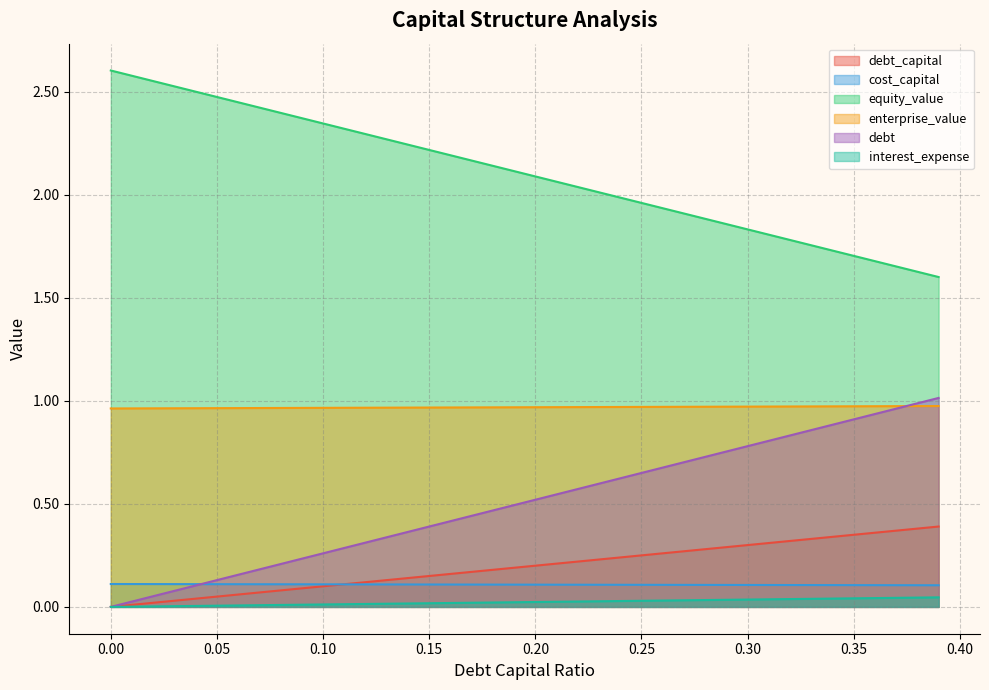

True or false: interest_expense and enterprise_value cross at least once.

False